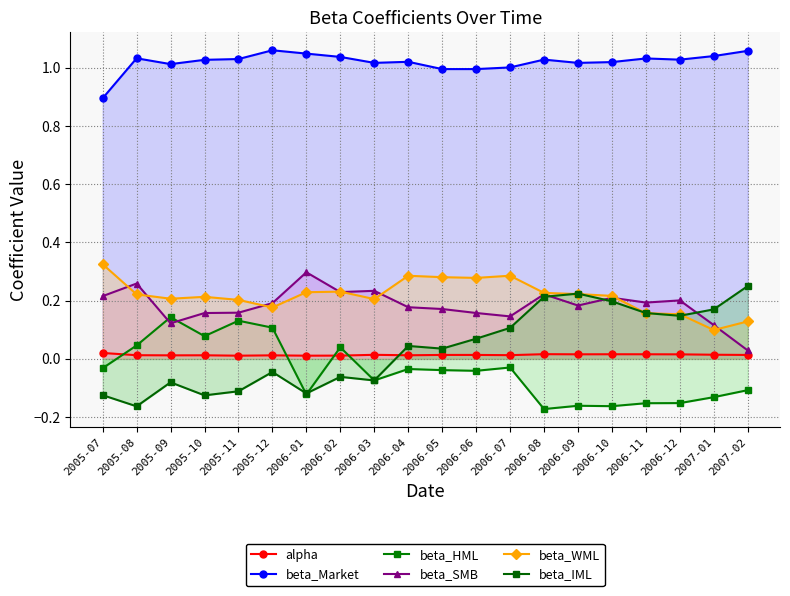

The beta_WML series shows 0.1 at 2007-01. True or false?

False